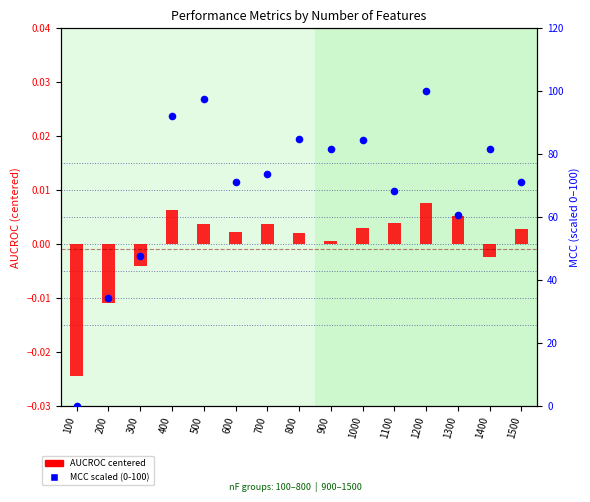

What is the total value across all series at 1200?

100.0